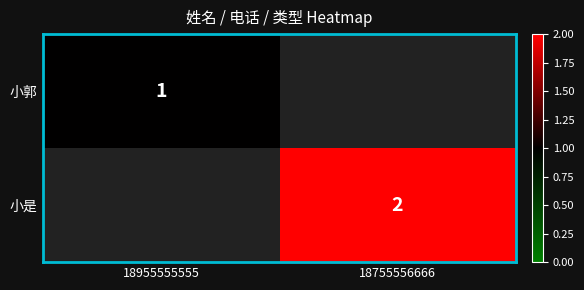

Is it true that 小郭 equals 1 at 18955555555?

True